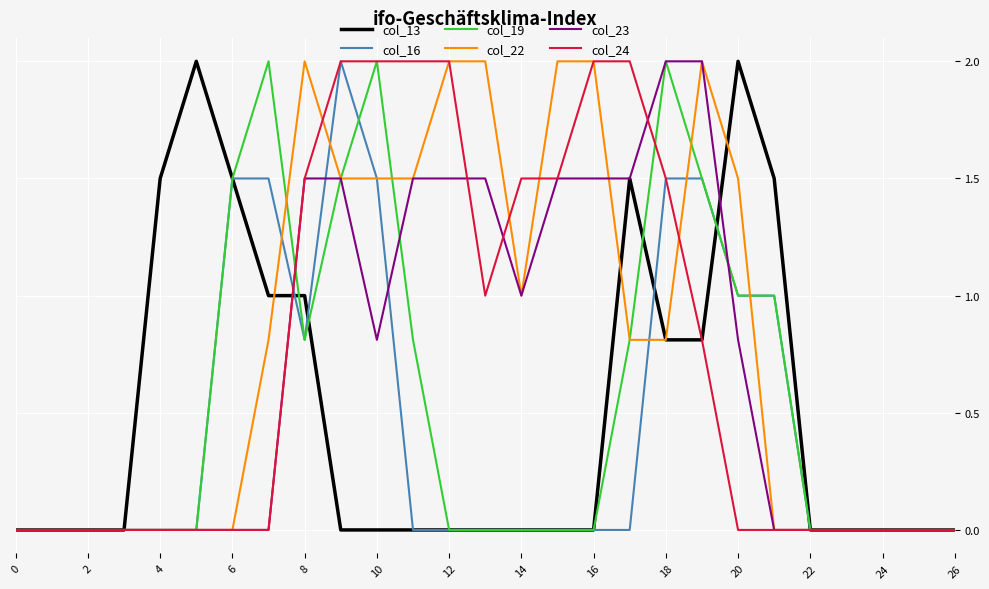

List the series in order of their peak value, highest first.

col_13, col_16, col_19, col_22, col_23, col_24